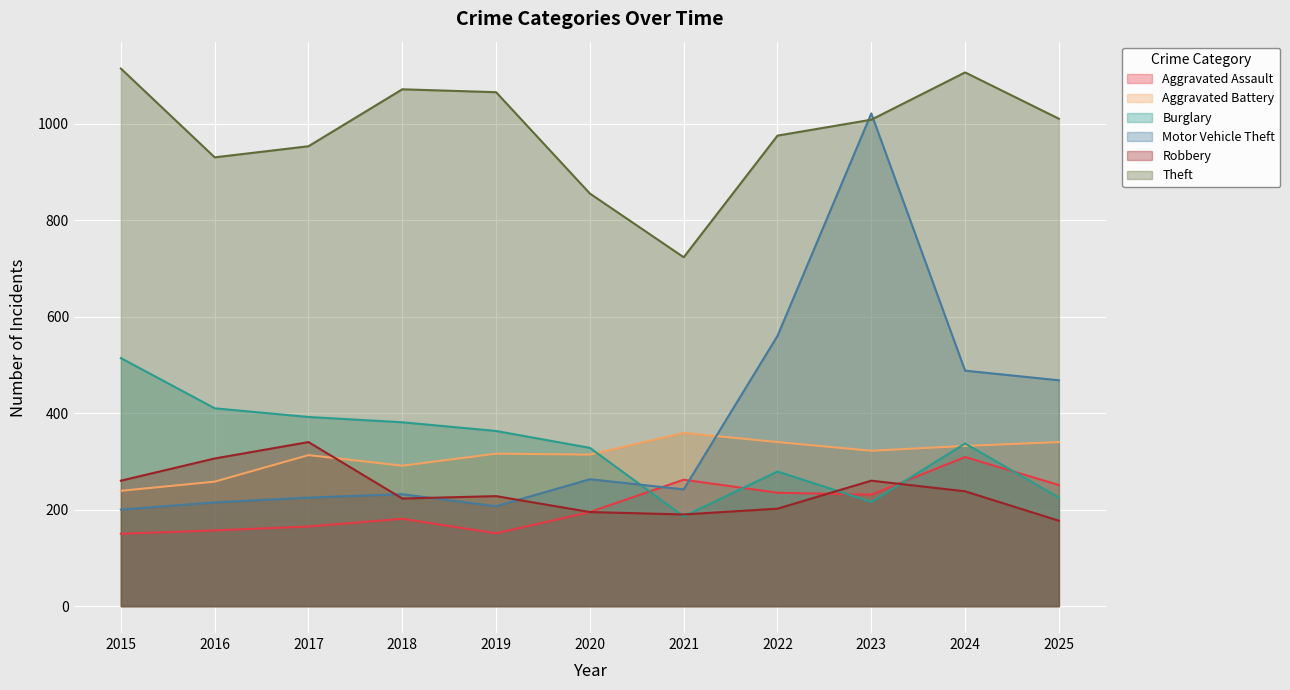

Reading left to right, transcribe all the data shown in this chart.

Aggravated Assault: 2015=150	2016=157	2017=165	2018=181	2019=151	2020=195	2021=262	2022=235	2023=231	2024=309	2025=251
Aggravated Battery: 2015=239	2016=258	2017=313	2018=291	2019=316	2020=314	2021=359	2022=340	2023=322	2024=332	2025=340
Burglary: 2015=514	2016=410	2017=392	2018=381	2019=363	2020=328	2021=186	2022=279	2023=216	2024=337	2025=225
Motor Vehicle Theft: 2015=200	2016=215	2017=225	2018=232	2019=207	2020=263	2021=242	2022=560	2023=1021	2024=488	2025=468
Robbery: 2015=260	2016=306	2017=340	2018=223	2019=228	2020=195	2021=190	2022=202	2023=260	2024=238	2025=177
Theft: 2015=1114	2016=930	2017=953	2018=1071	2019=1065	2020=855	2021=723	2022=975	2023=1008	2024=1106	2025=1010